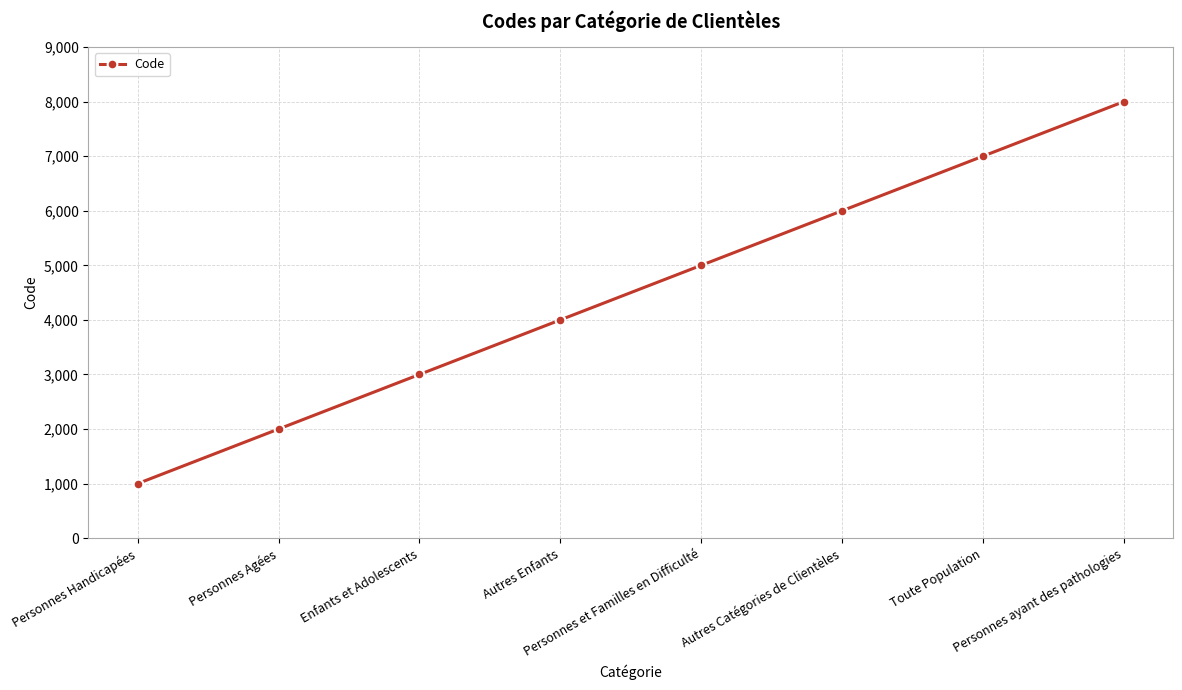

Reading right to left, transcribe all the data shown in this chart.

Personnes ayant des pathologies=8000	Toute Population=7000	Autres Catégories de Clientèles=6000	Personnes et Familles en Difficulté=5000	Autres Enfants=4000	Enfants et Adolescents=3000	Personnes Agées=2000	Personnes Handicapées=1000